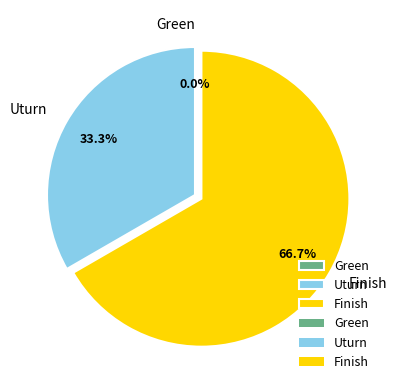

Which slice is the largest?

Finish